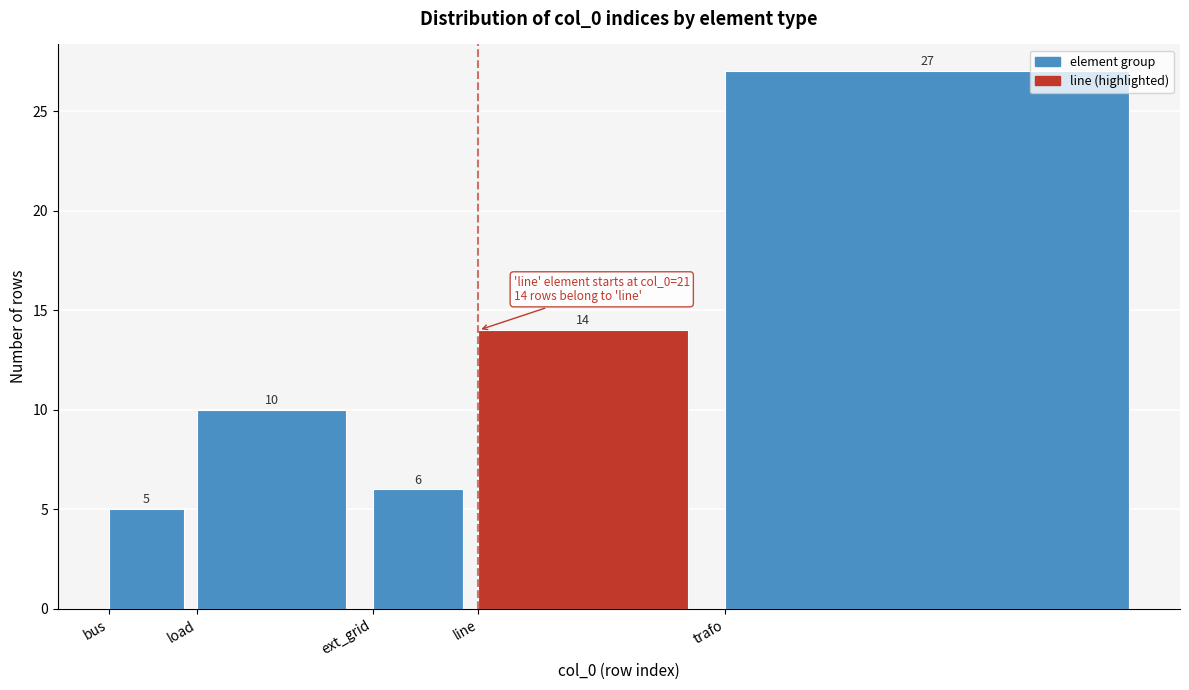

Reading left to right, list all the values displayed in this chart.

5	10	6	14	27